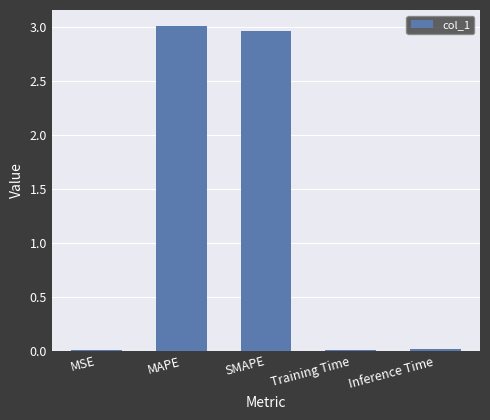

The chart shows a value of 0.0 at Inference Time. True or false?

True